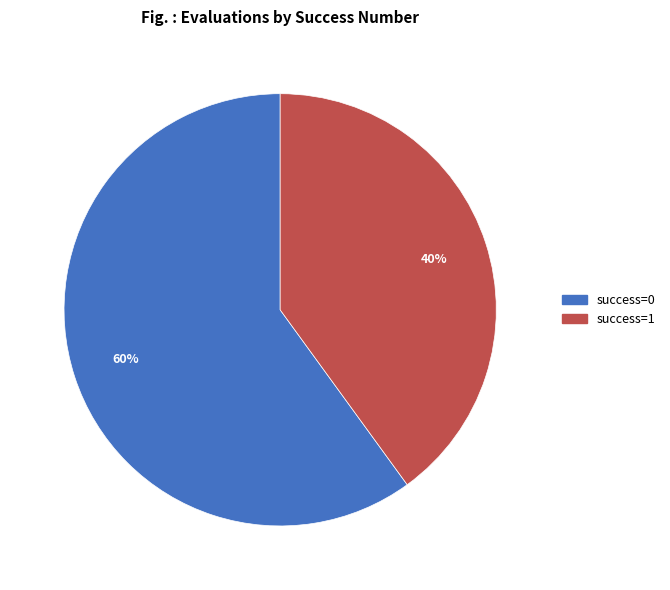

Is there a majority slice in this chart?

Yes